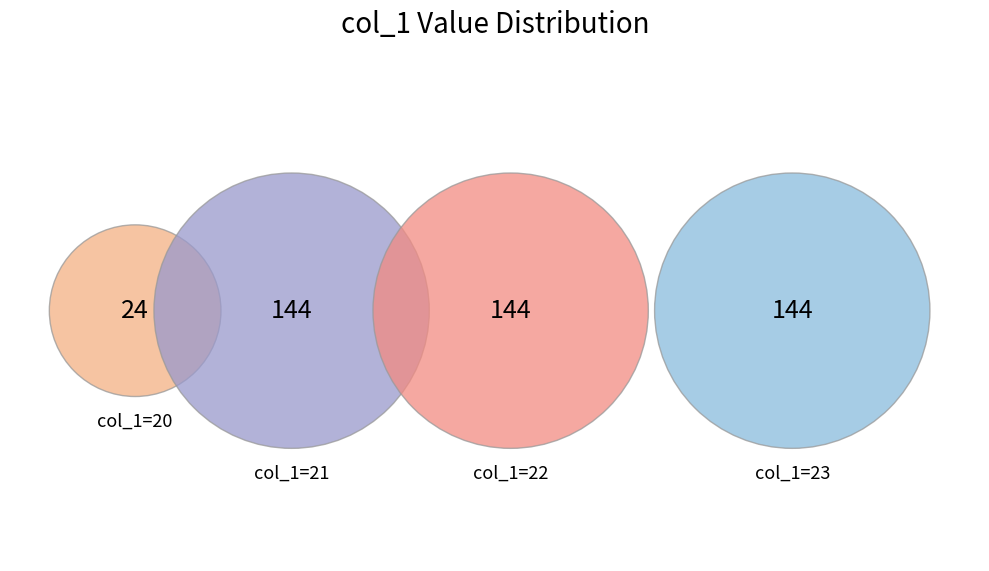

Is it true that 21 is 12% of the pie?

False